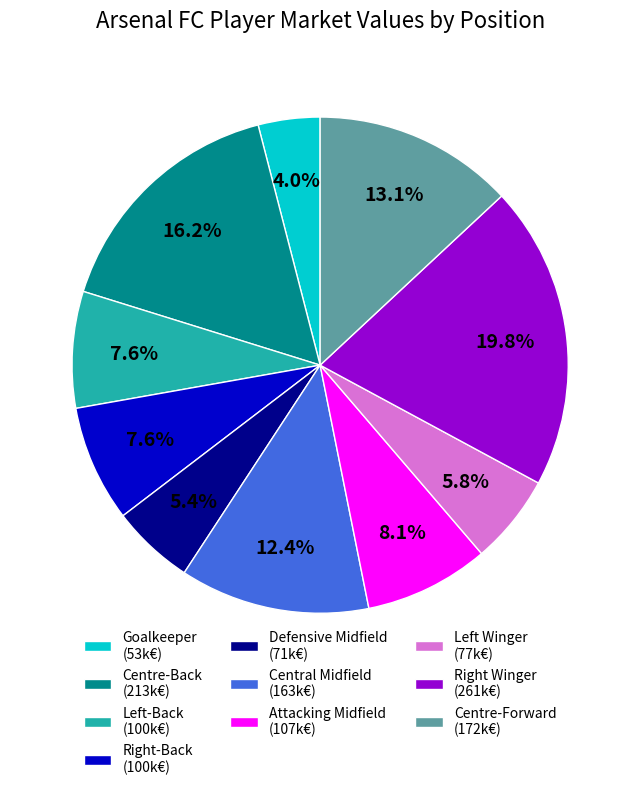

What is the largest slice in the pie chart?

Right Winger (261k€)